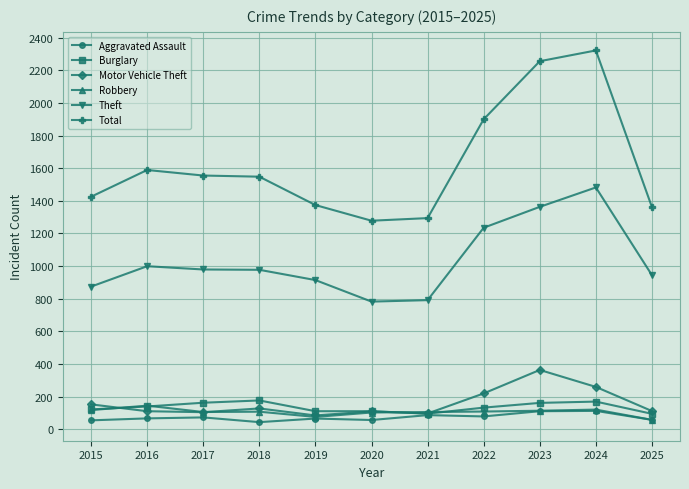

Read the Total value at 2023.

2256